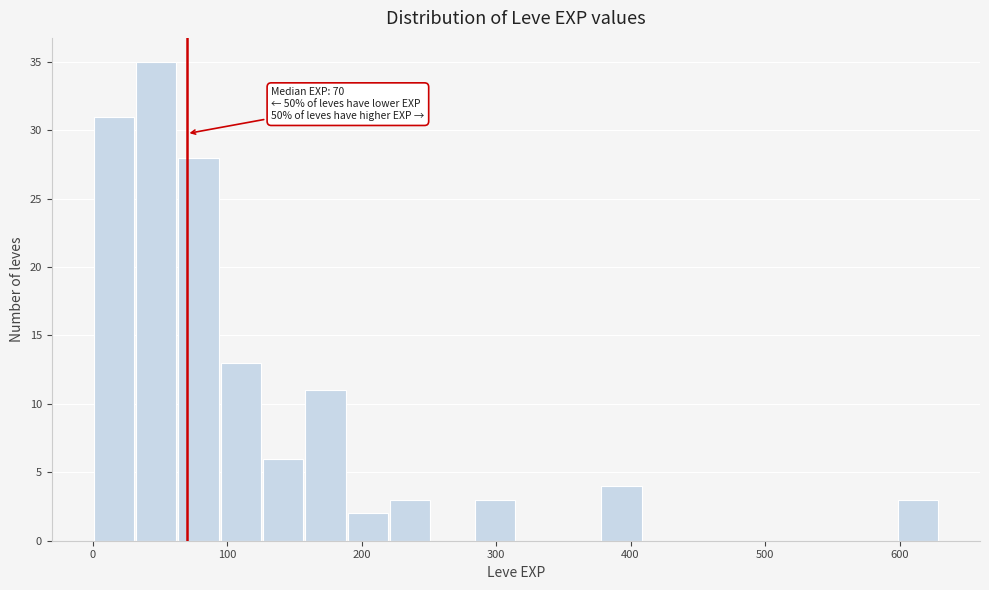

Read against the x-axis, roughly where is the centre of the tallest bar?

50